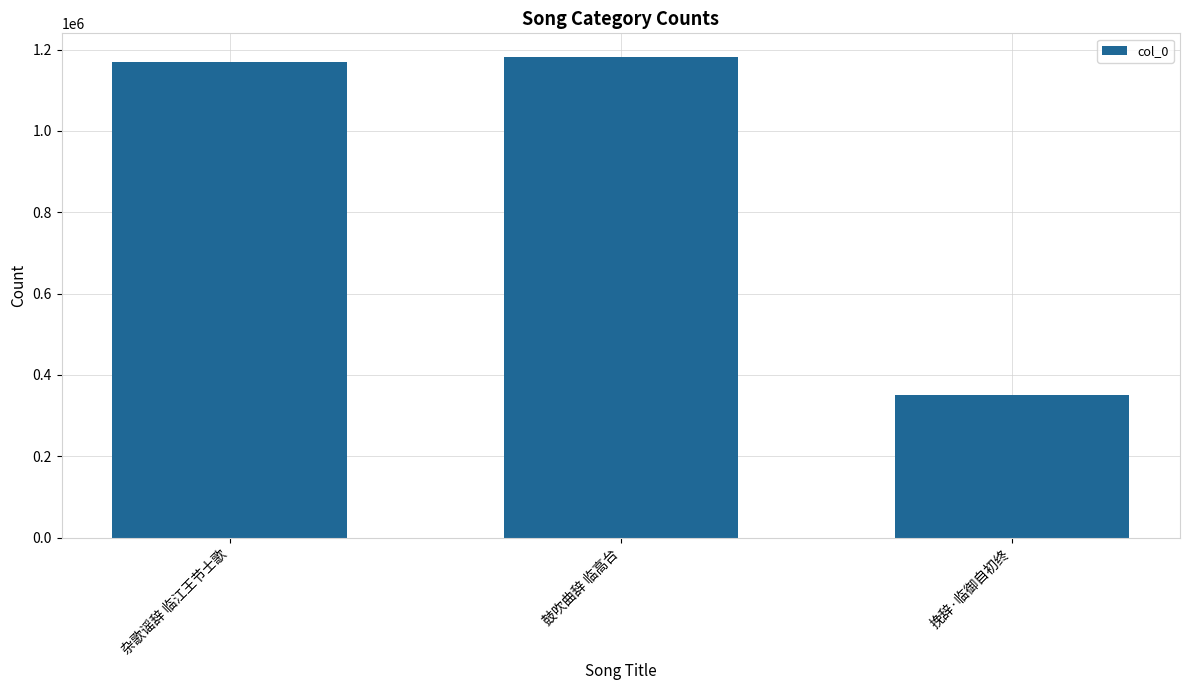

Which label corresponds to the smallest value in the chart?

挽辞·临御自初终